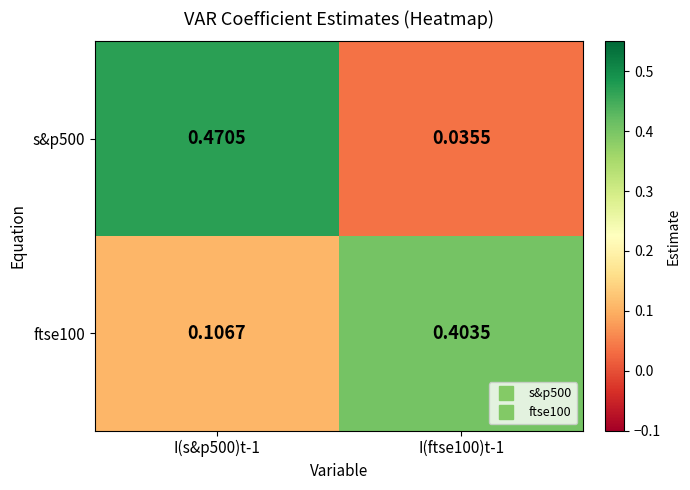

Is the value of s&p500 at I(s&p500)t-1 greater than the value of ftse100 at I(s&p500)t-1?

Yes